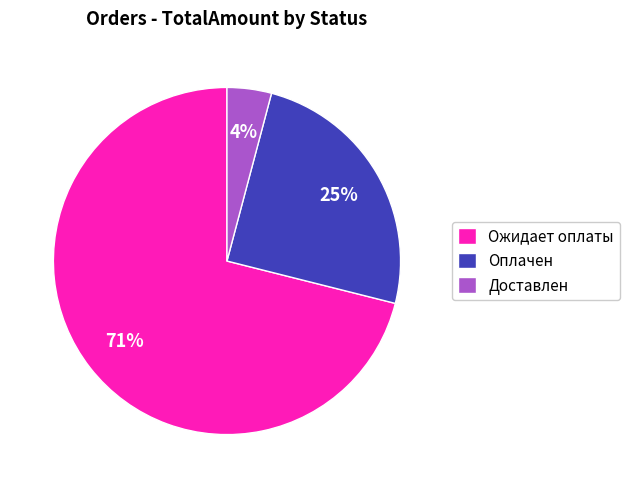

Is it true that Ожидает оплаты is 82% of the pie?

False